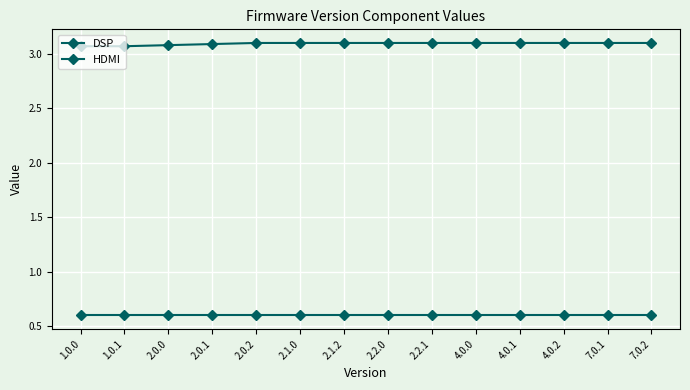

True or false: DSP has more than 2 interior local peaks.

False